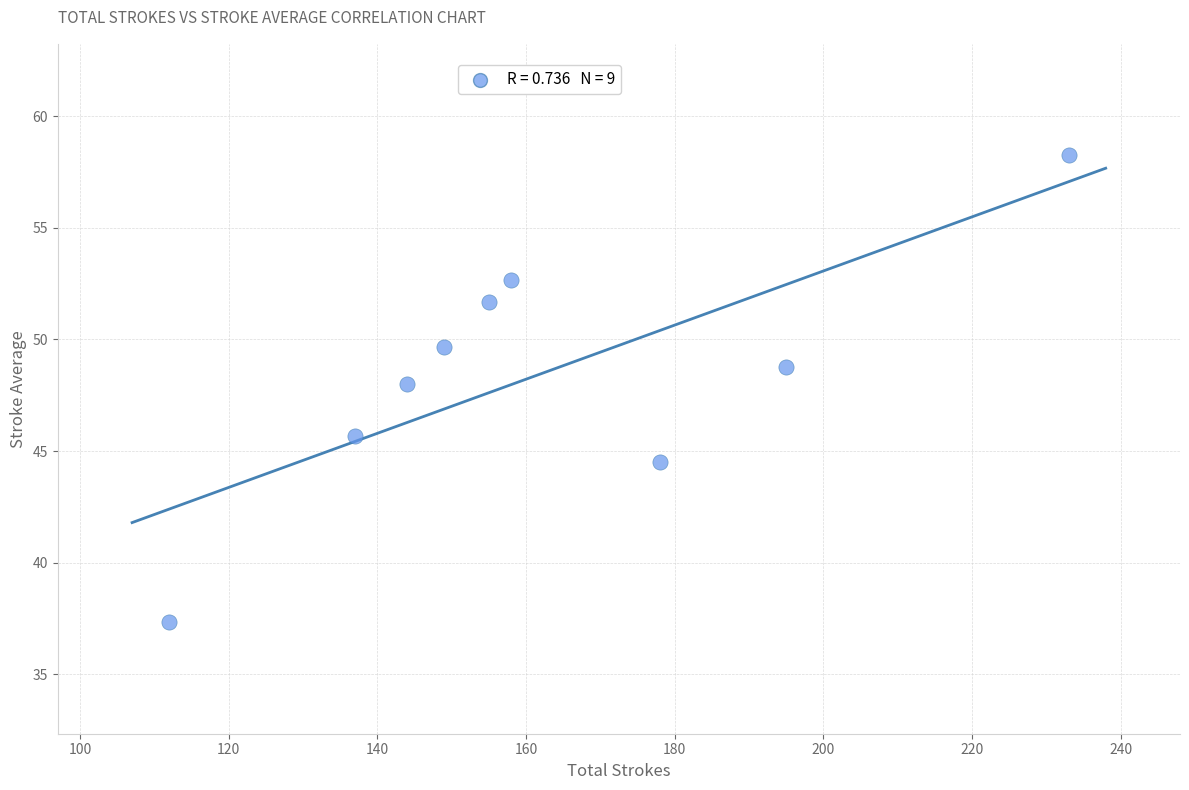

What is the range of Y values (max minus min)?

20.9